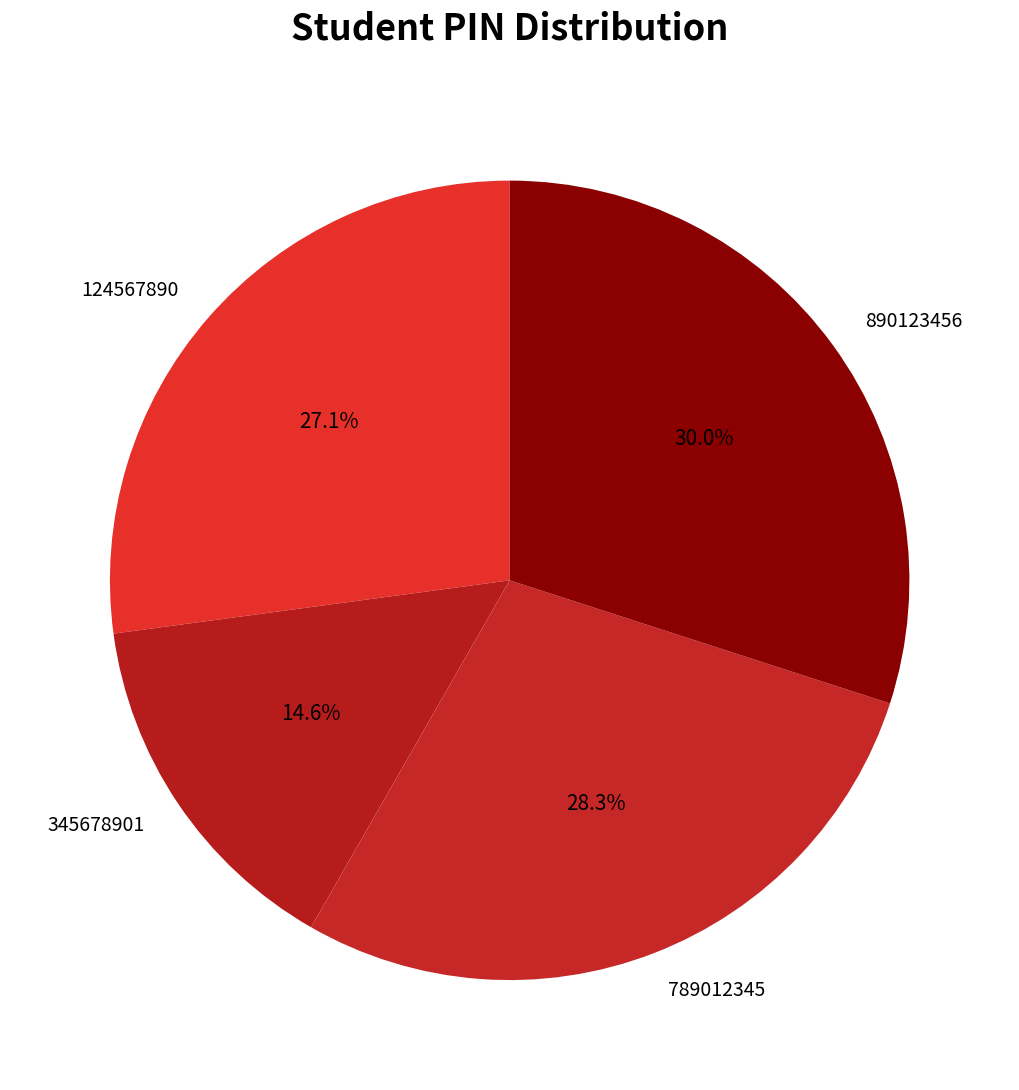

Approximately how many times larger is the value at 124567890 compared to 789012345?

1.0